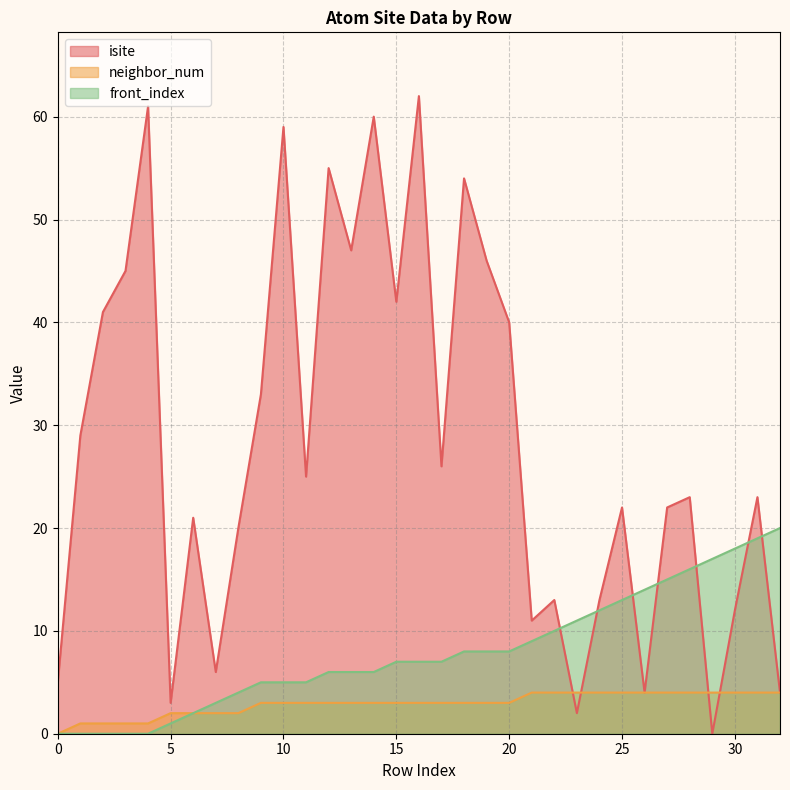

What are all the series names shown in the legend?

isite, neighbor_num, front_index